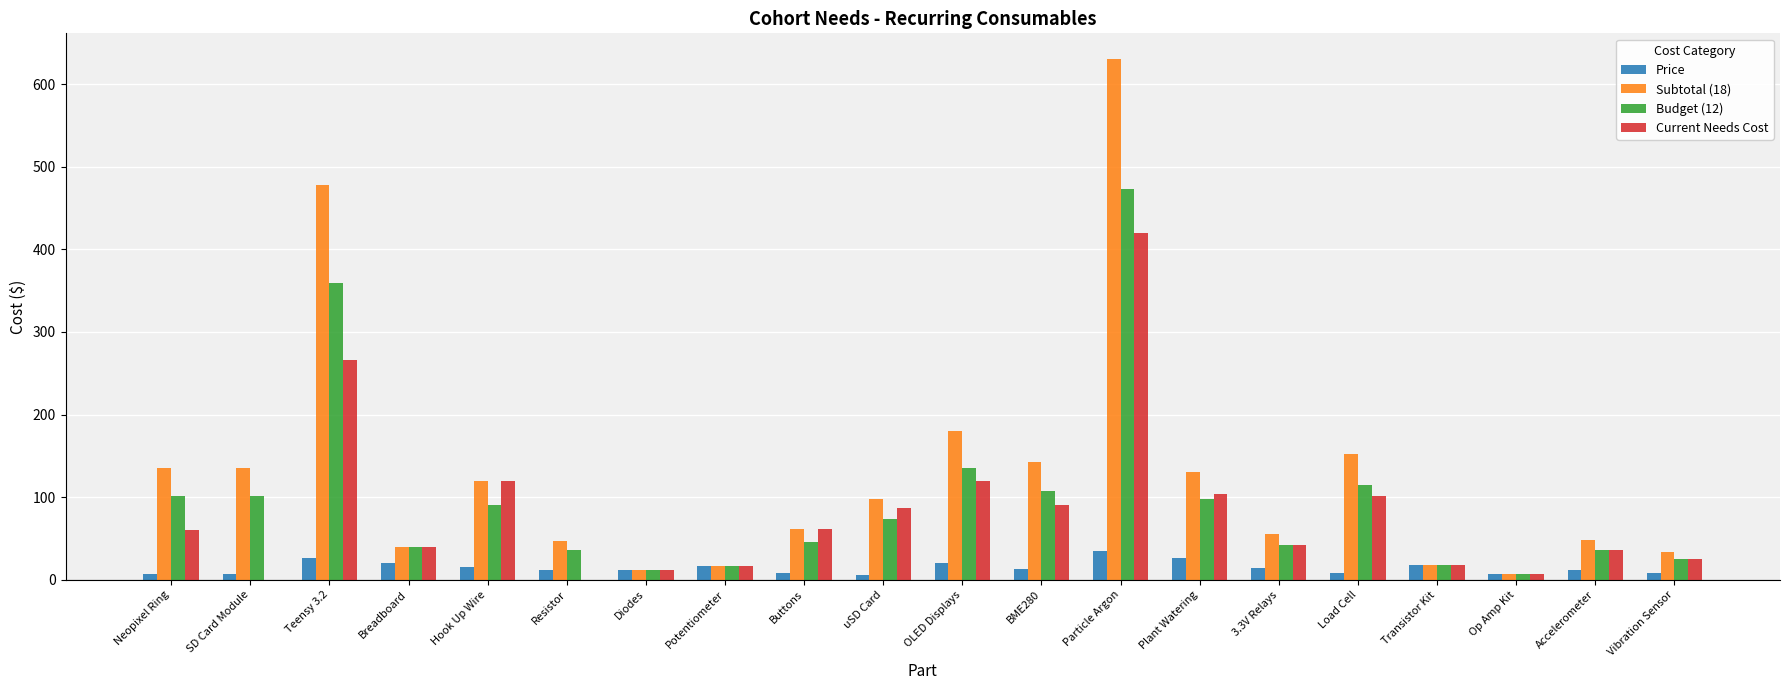

At which category is the sum across all series the highest?

Particle Argon